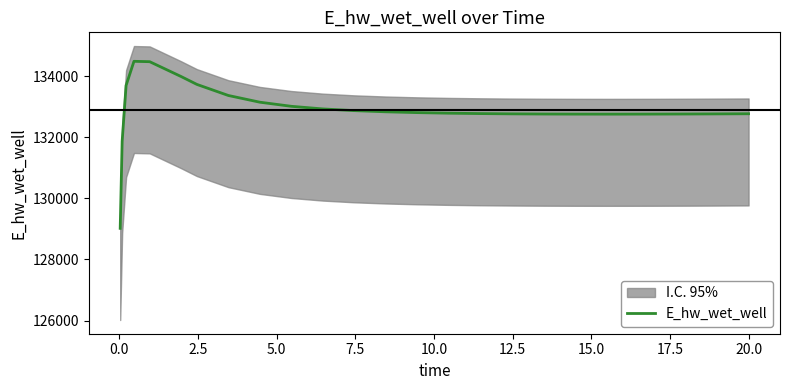

True or false: the data has more than 1 interior local peaks.

False